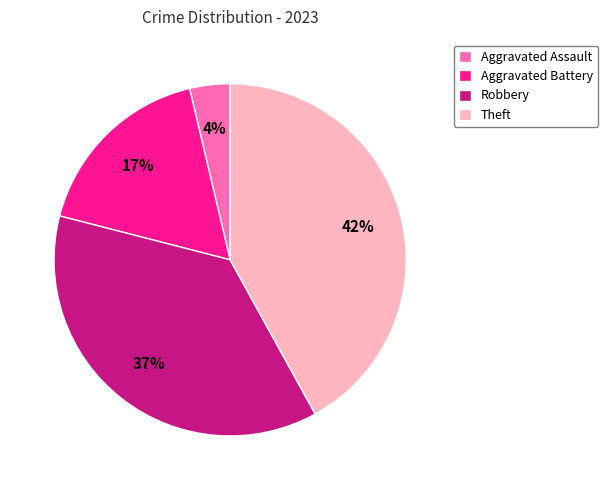

Which category has the biggest portion of the pie?

Theft